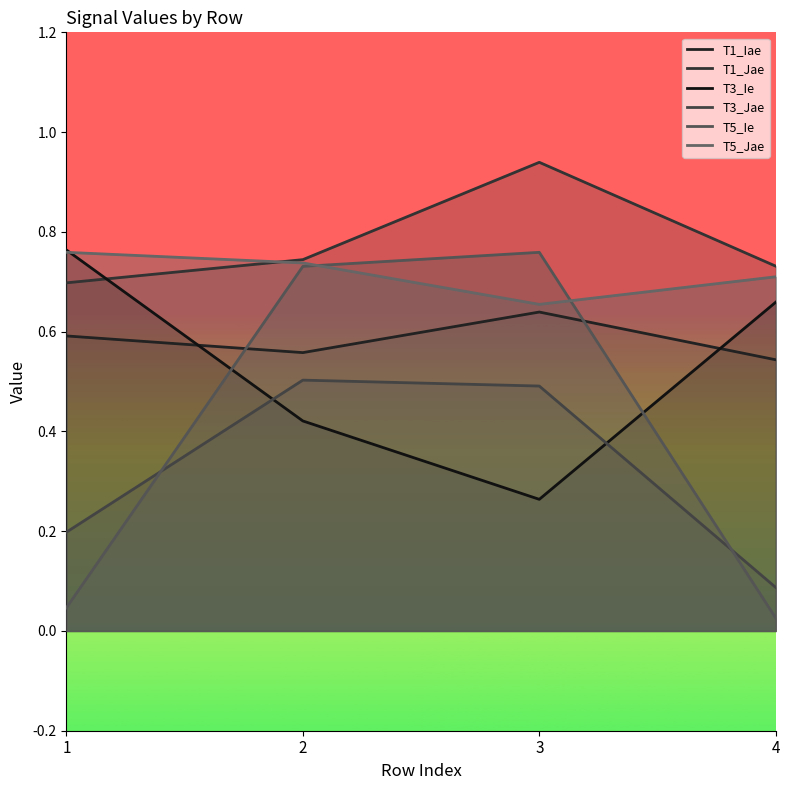

True or false: T5_Jae has more than 1 interior local peaks.

False